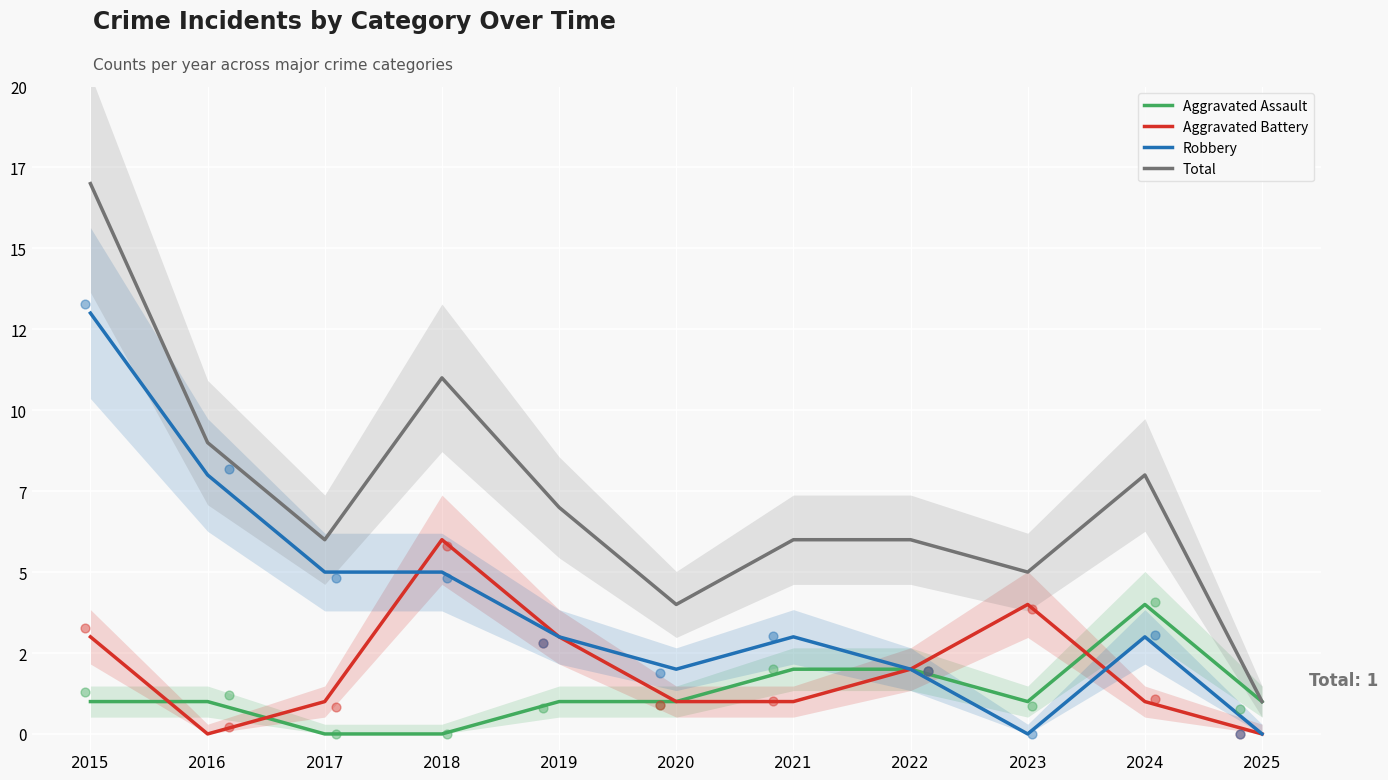

Which series reaches the maximum Y coordinate?

Total